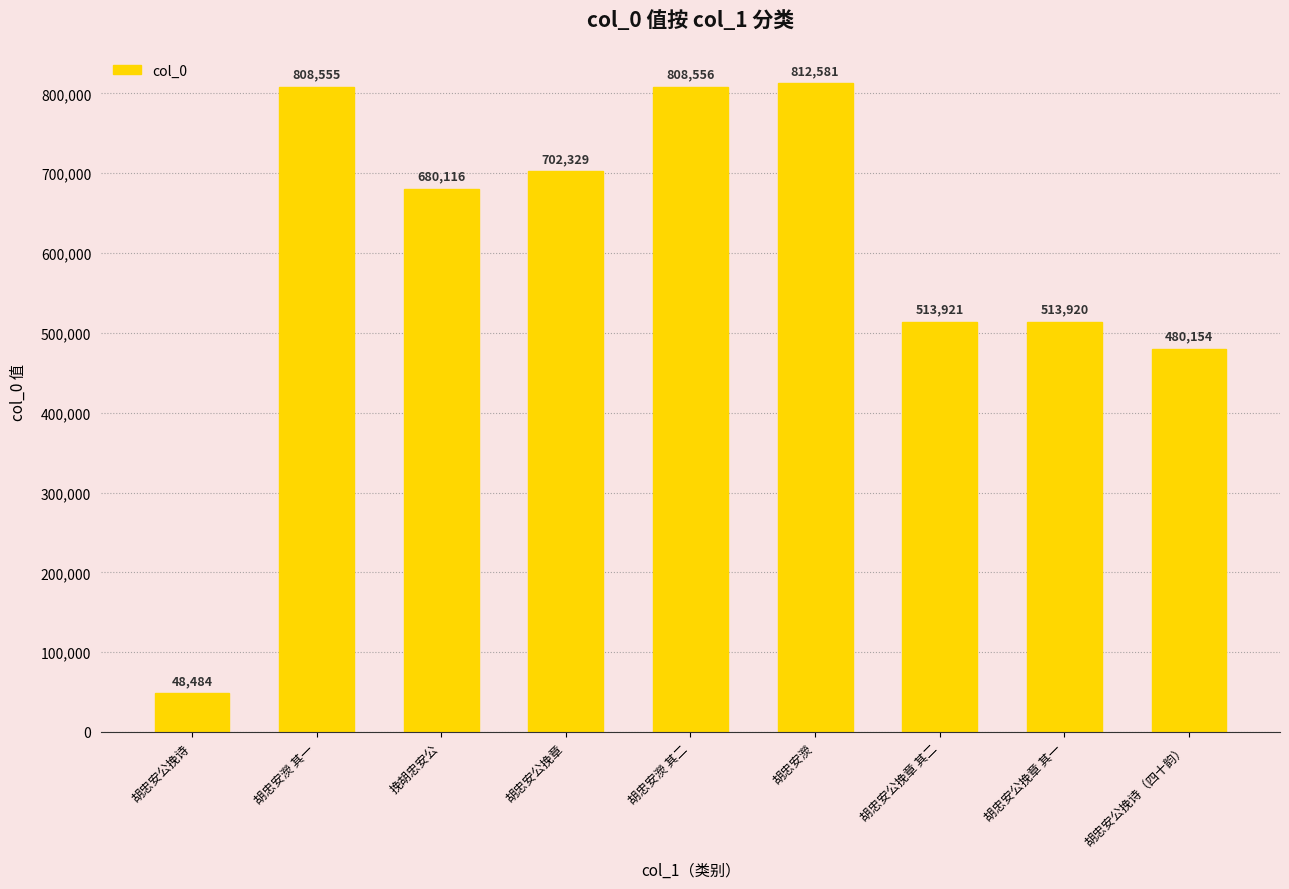

What is the difference between the second highest and minimum values?

760072